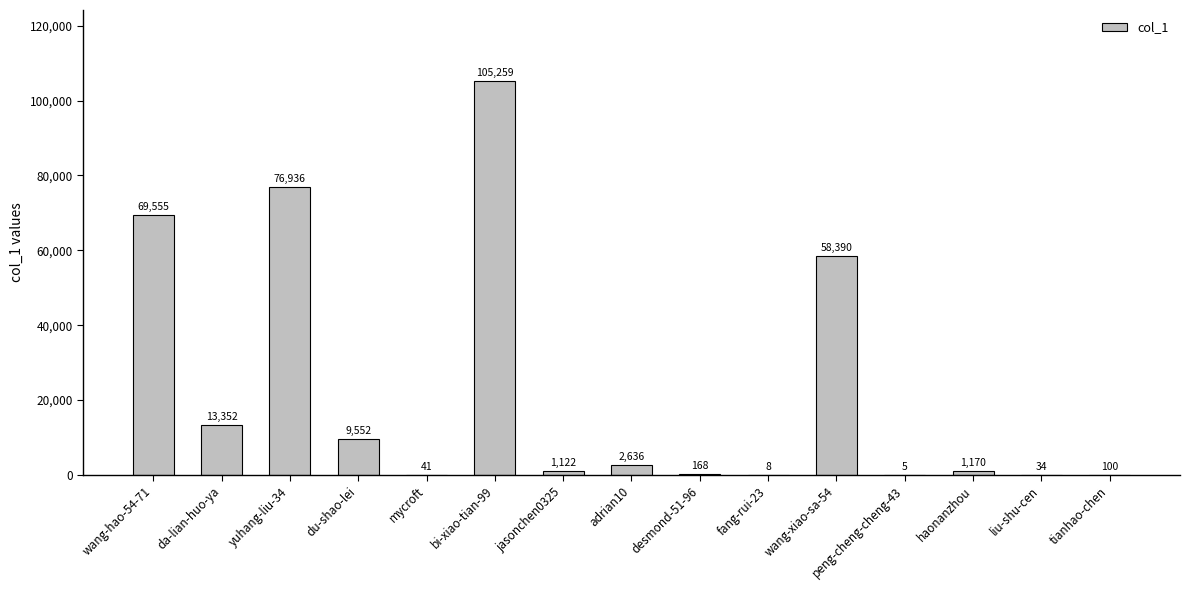

Where is the data nearest to the value 52632?

wang-xiao-sa-54